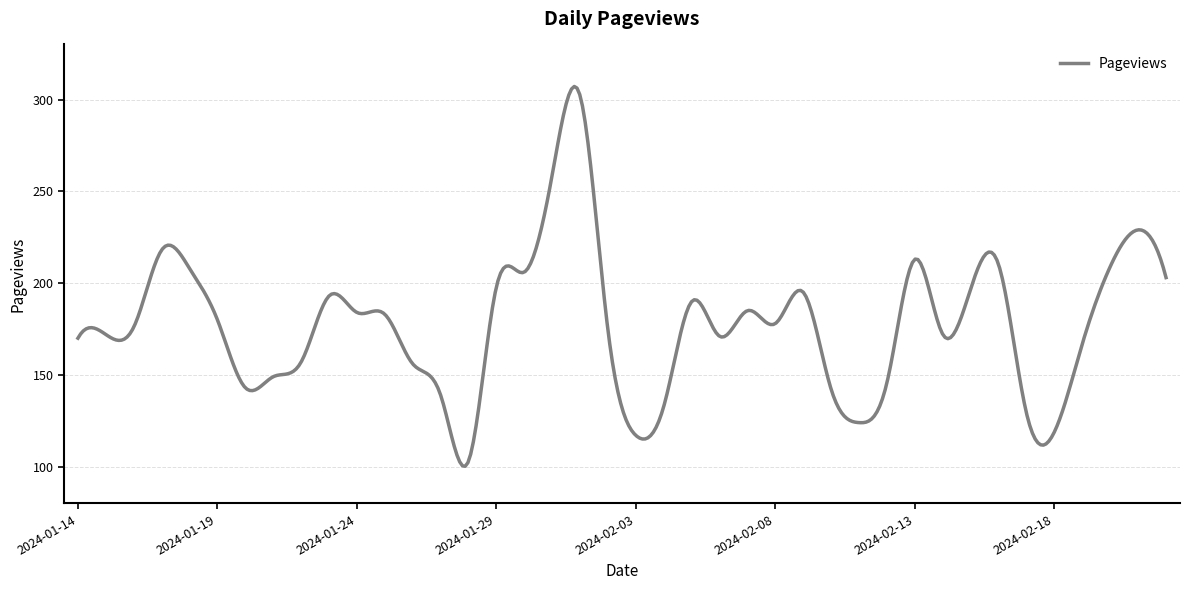

What is the smallest value displayed?

100.2